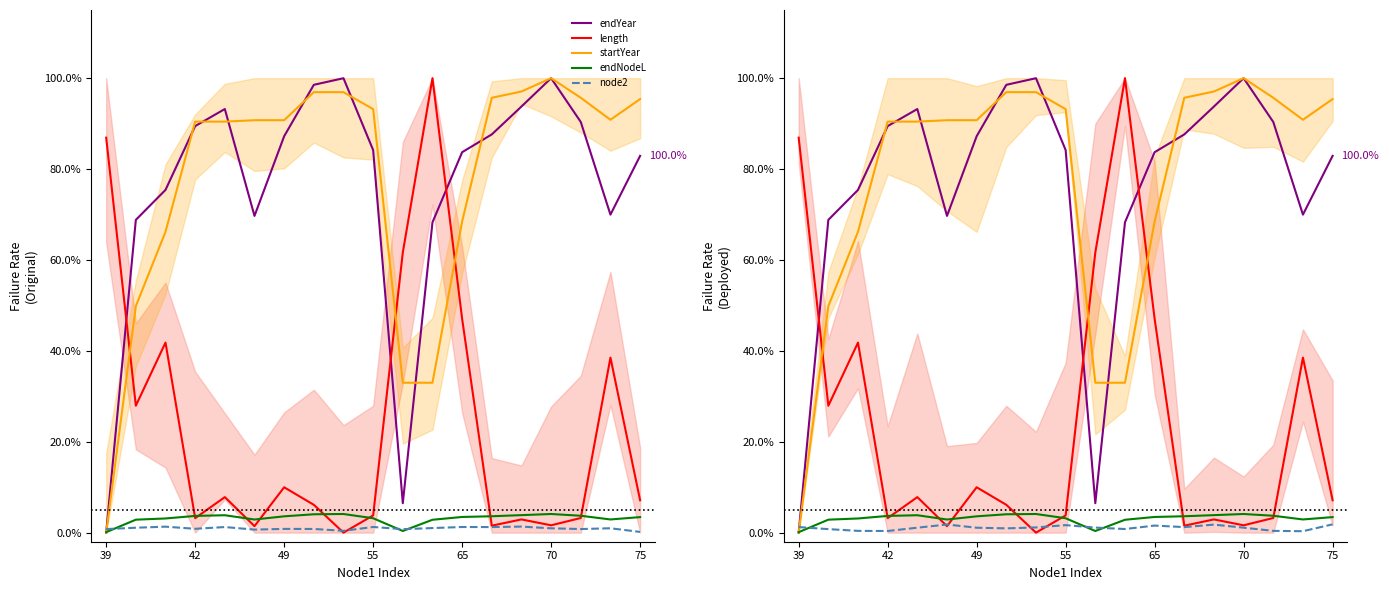

Which series has the largest range (max minus min)?

endYear